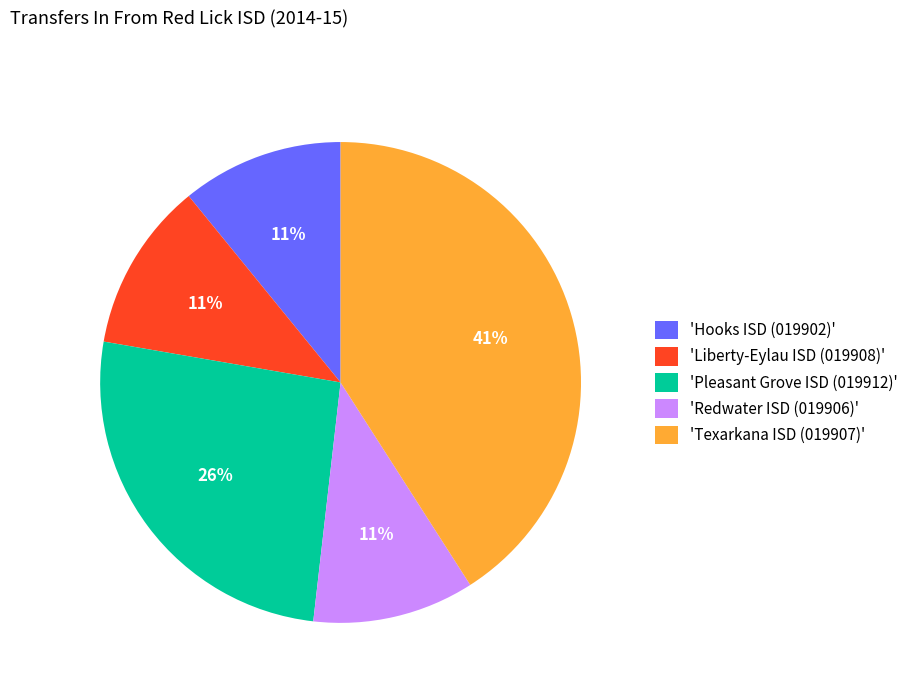

Do 'Pleasant Grove ISD (019912)' and 'Redwater ISD (019906)' together represent more than half of the pie?

No